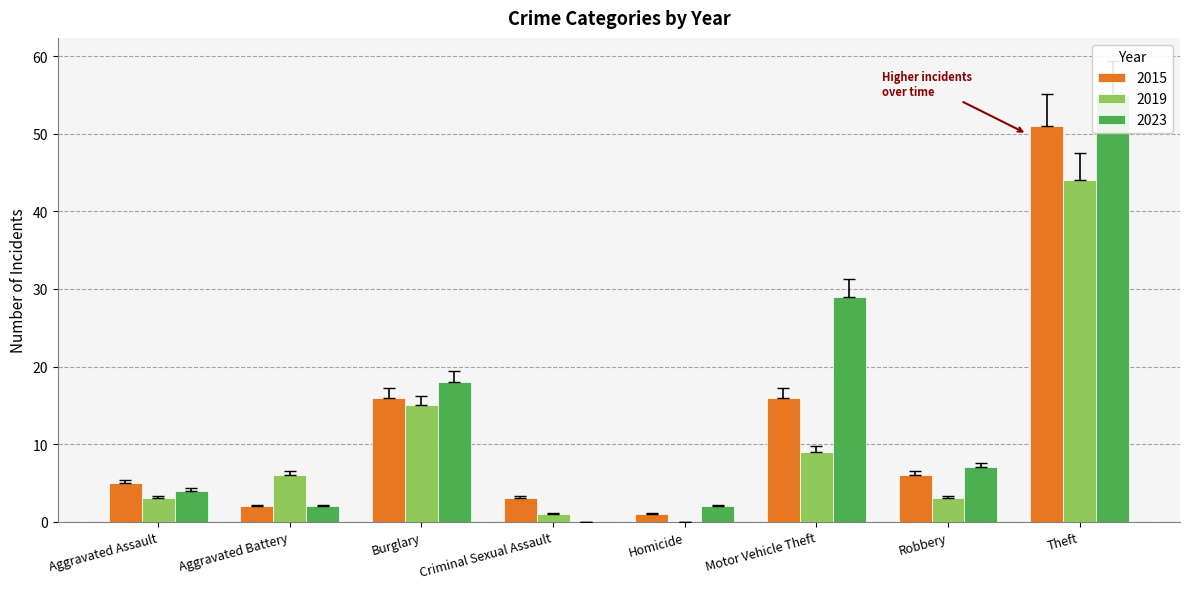

What is the total value across all series at Aggravated Assault?

12.6